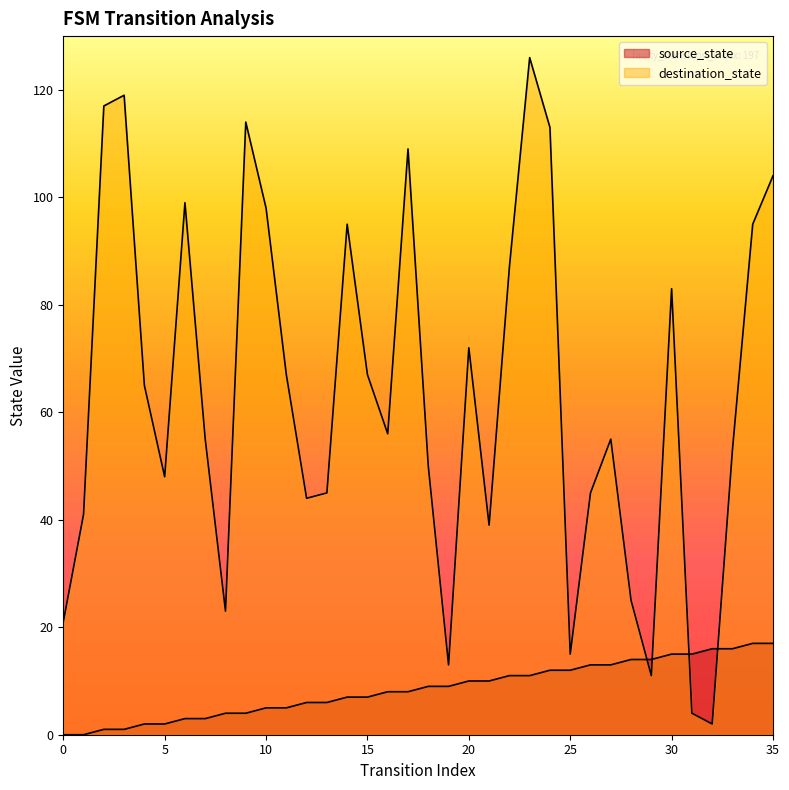

The value of destination_state at 7 is 90. True or false?

False